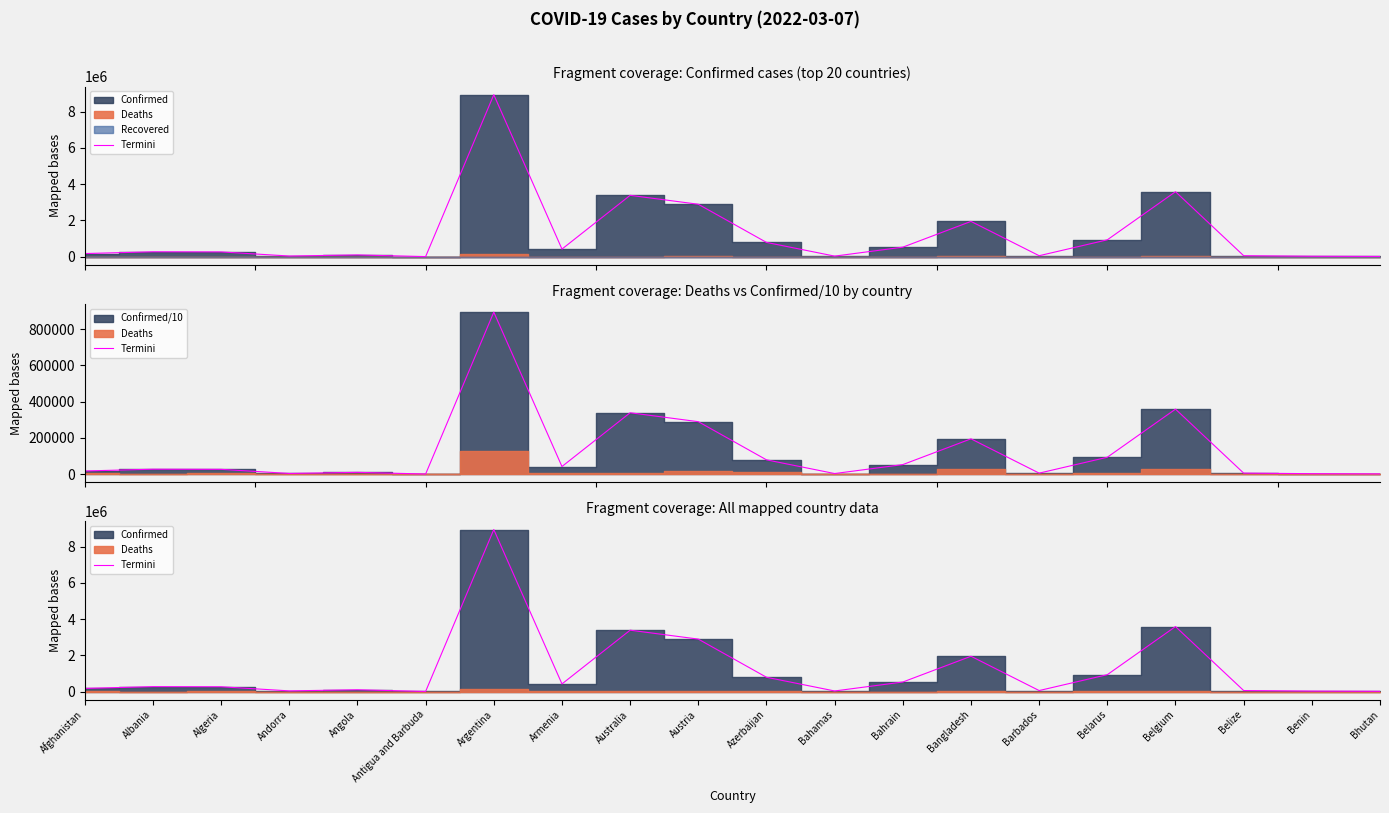

True or false: there are more than 1 points higher than both neighbors.

True